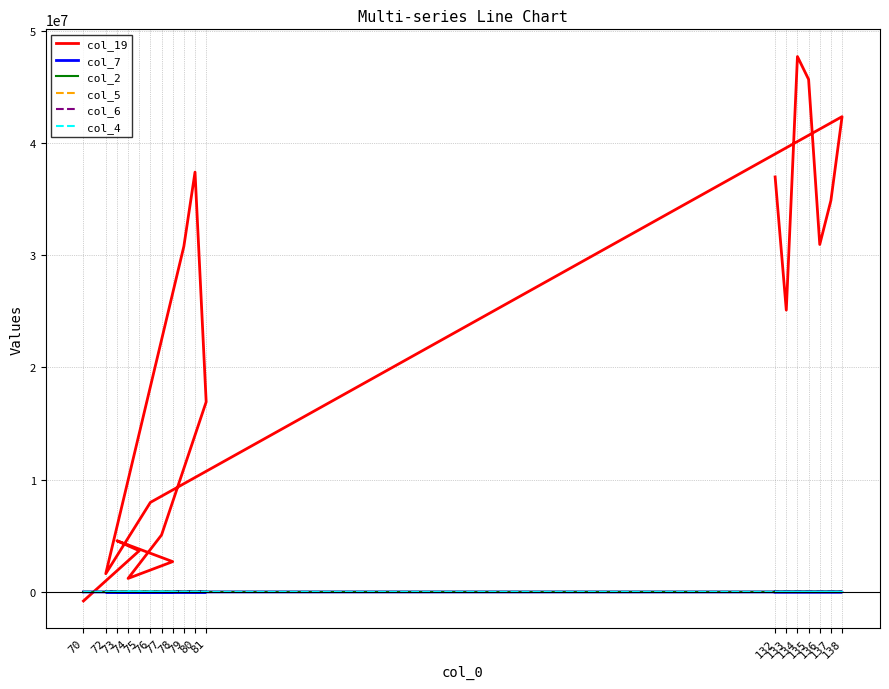

Which series has the widest spread of values?

col_19